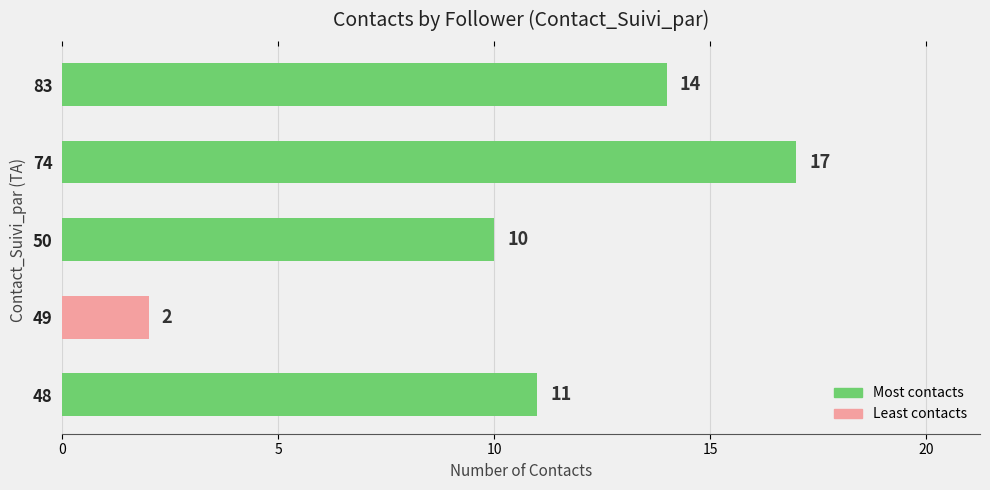

Is it true that the value at 50 is 17?

False